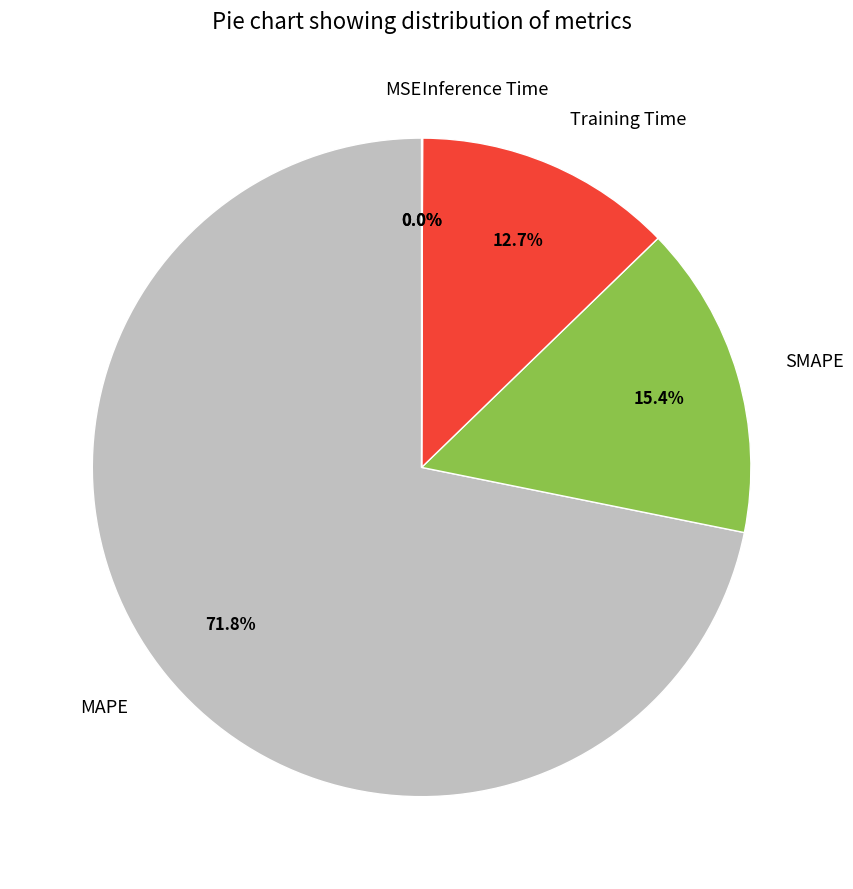

Approximately how many times larger is the value at Training Time compared to SMAPE?

0.8